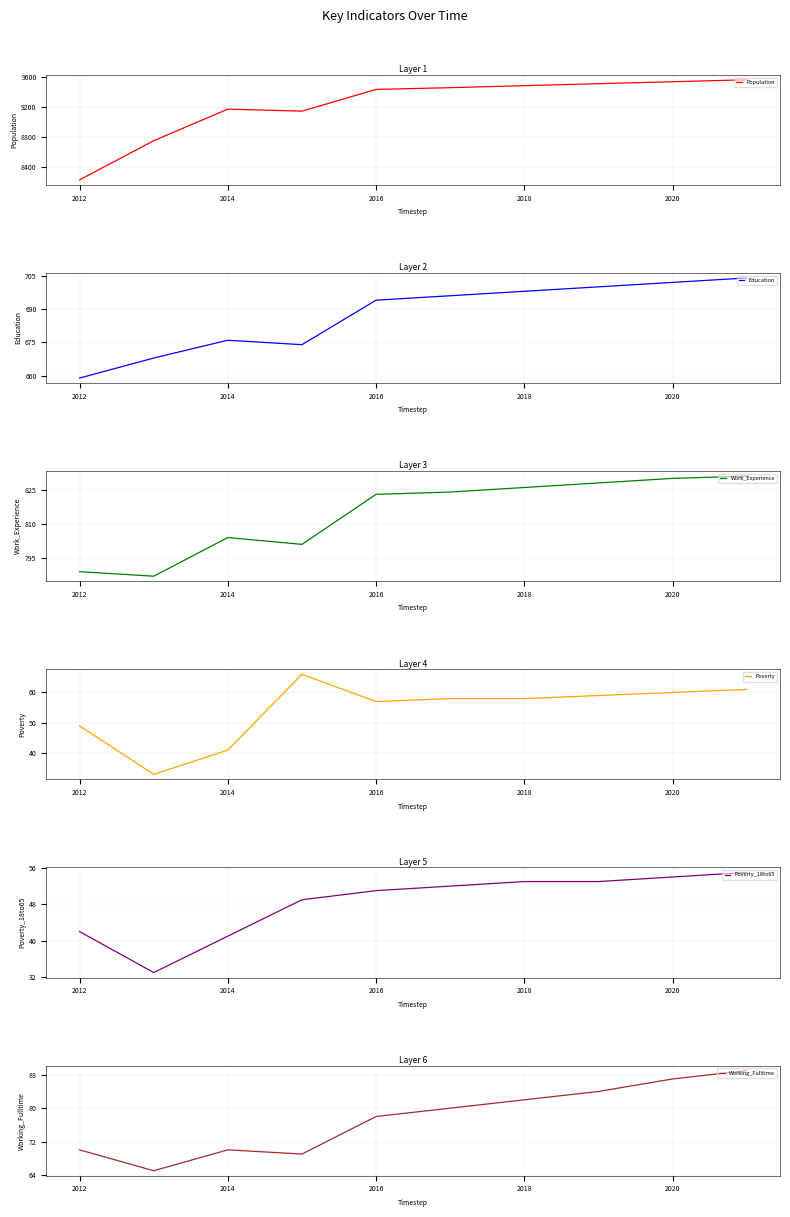

What is the highest value of the Population series?

9557